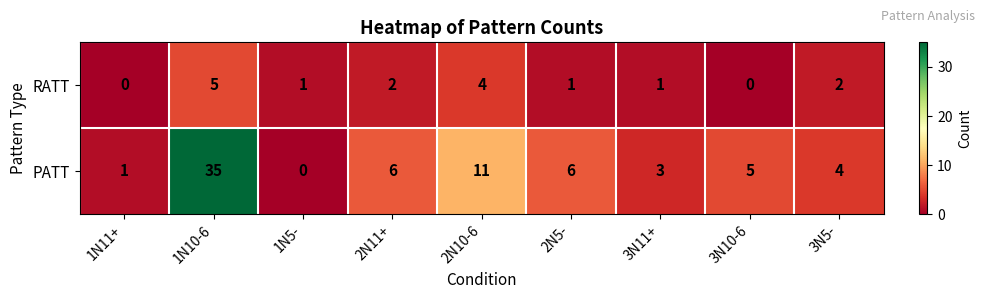

Reading left to right, extract all data points from this chart.

RATT: 0	5	1	2	4	1	1	0	2
PATT: 1	35	0	6	11	6	3	5	4